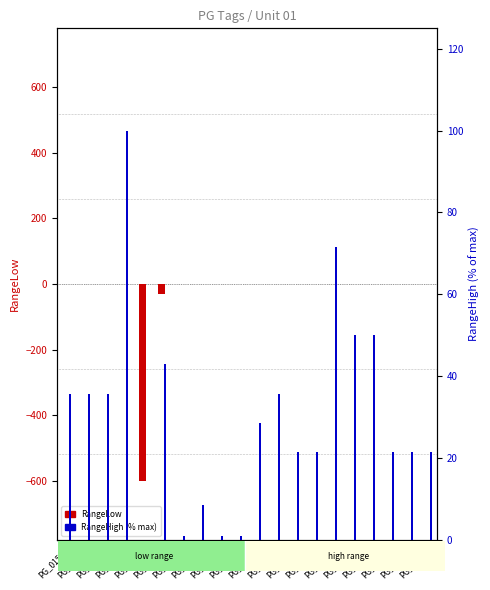

What is the minimum value shown in the chart?

-600.0